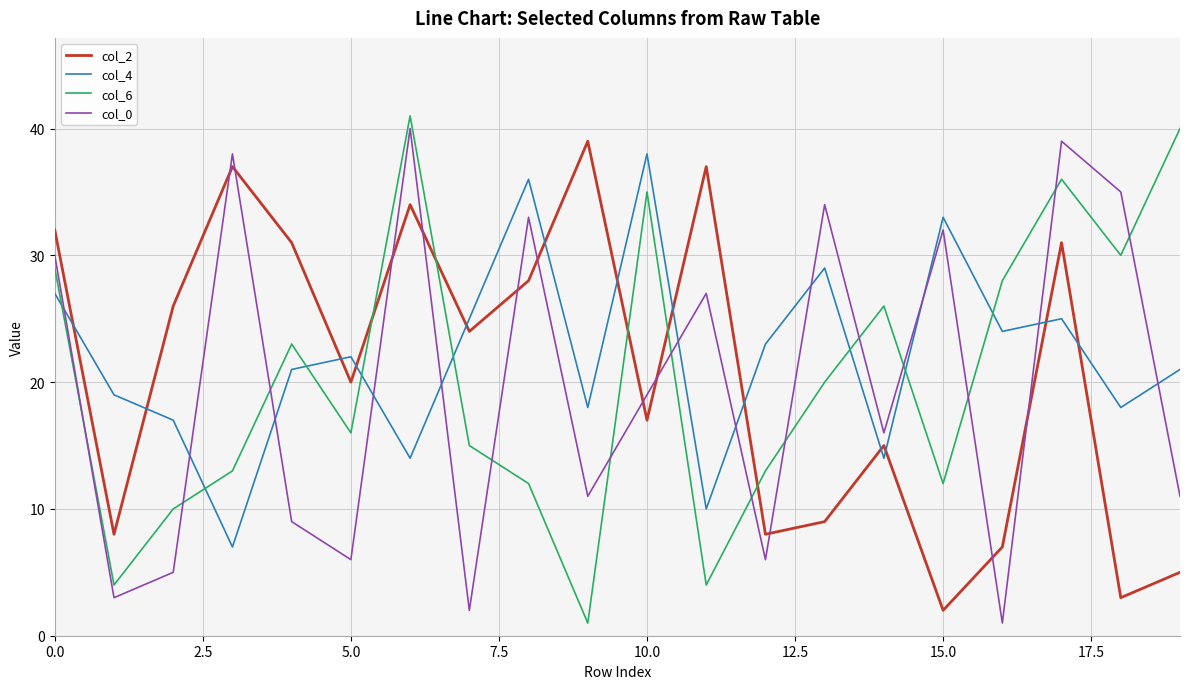

What is the maximum value shown in the chart?

41